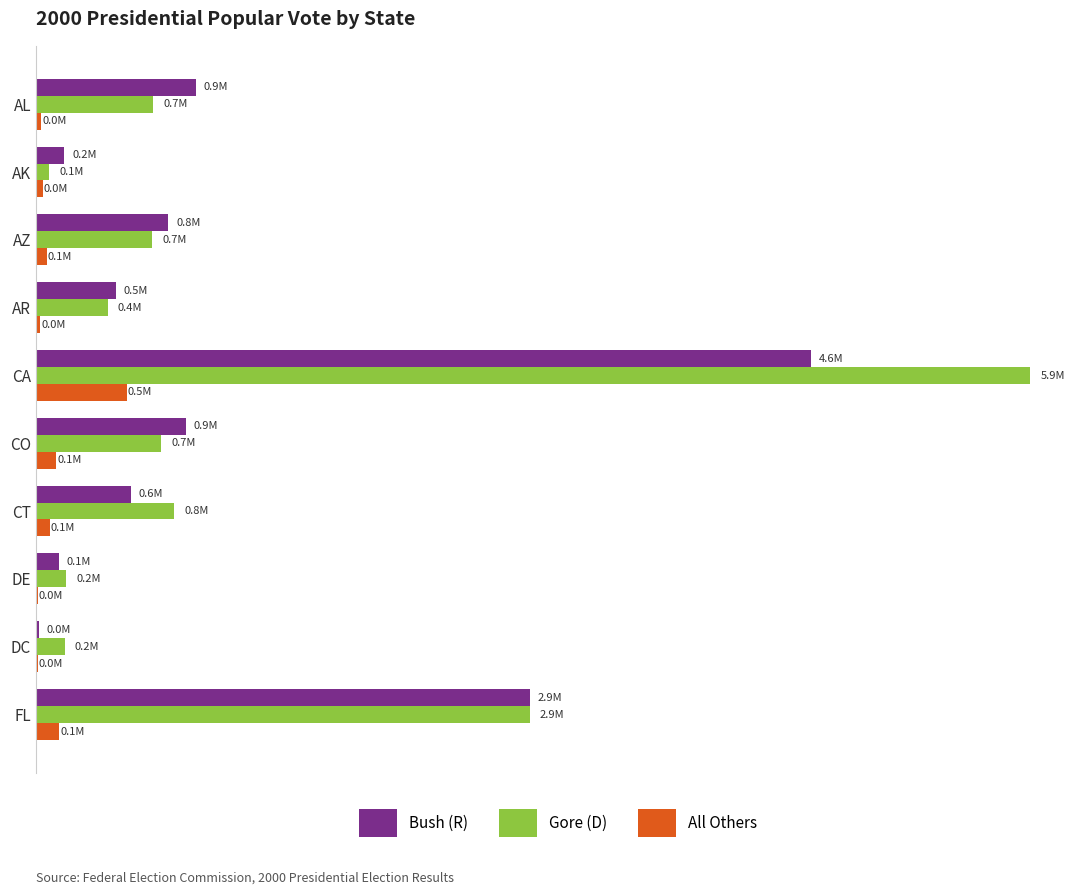

What are all the series names shown in the legend?

Bush (R), Gore (D), All Others